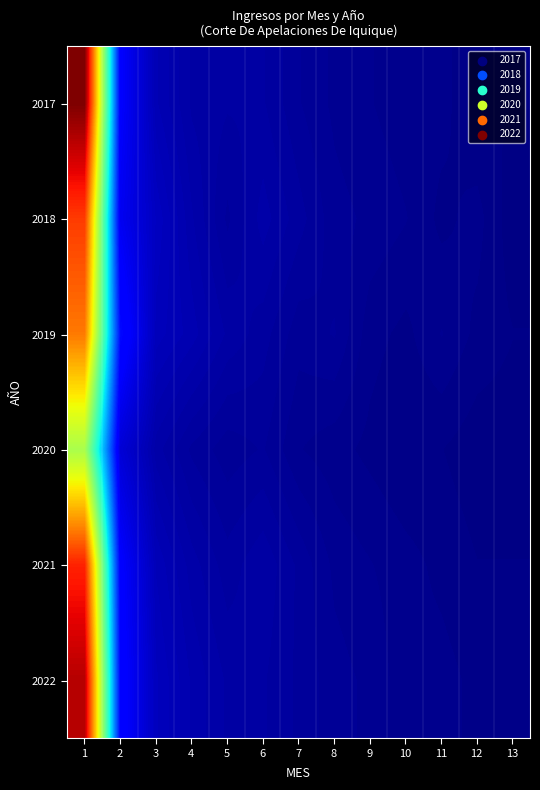

What is the difference between the highest and lowest values at 10?

3